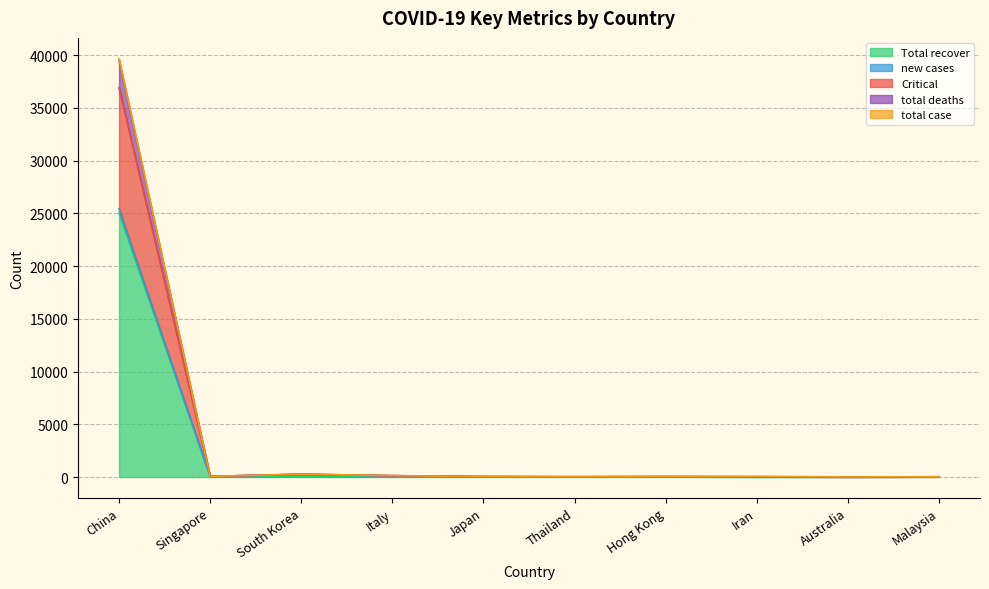

True or false: total case and total deaths cross at least once.

False